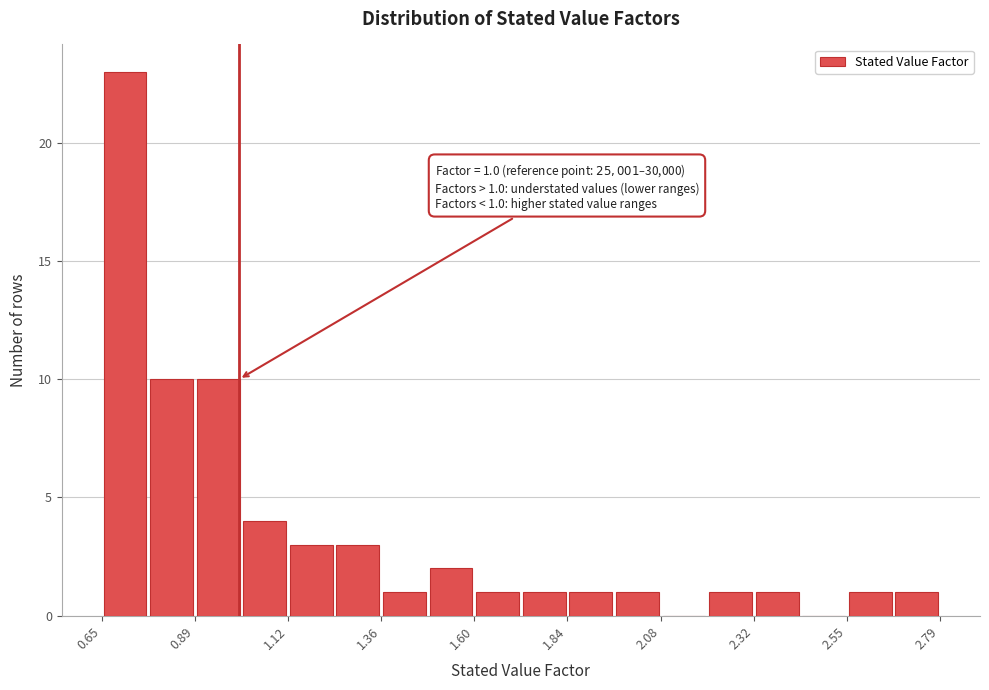

Read against the x-axis, roughly where is the centre of the tallest bar?

0.70